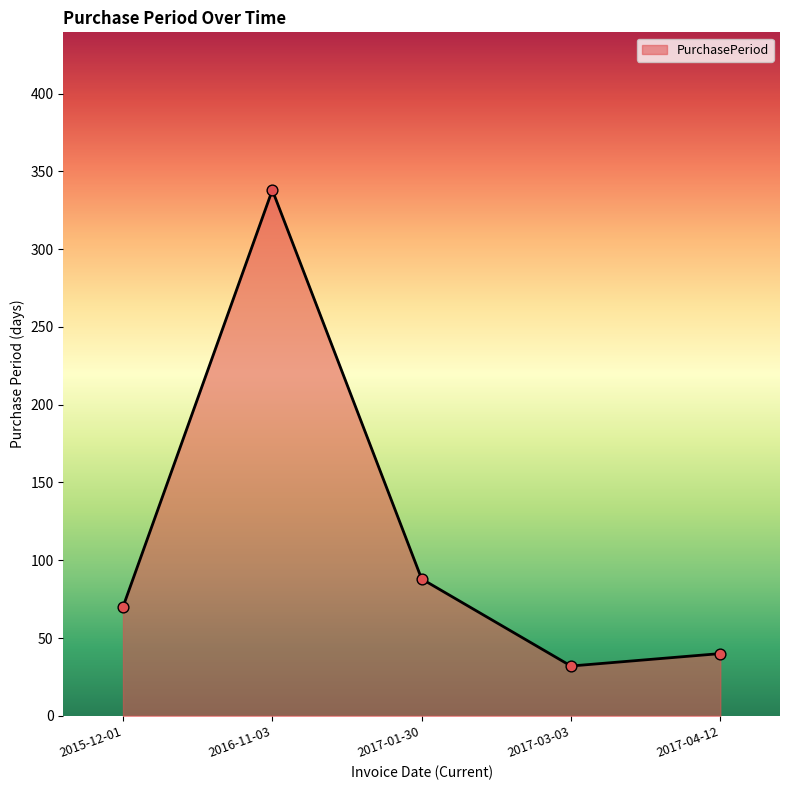

What is the change in value from 2015-12-01 to 2016-11-03?

+268